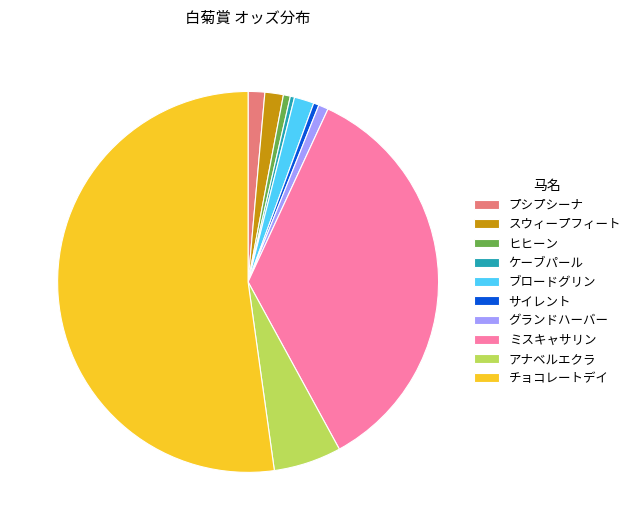

Do ミスキャサリン and アナベルエクラ together represent more than half of the pie?

No